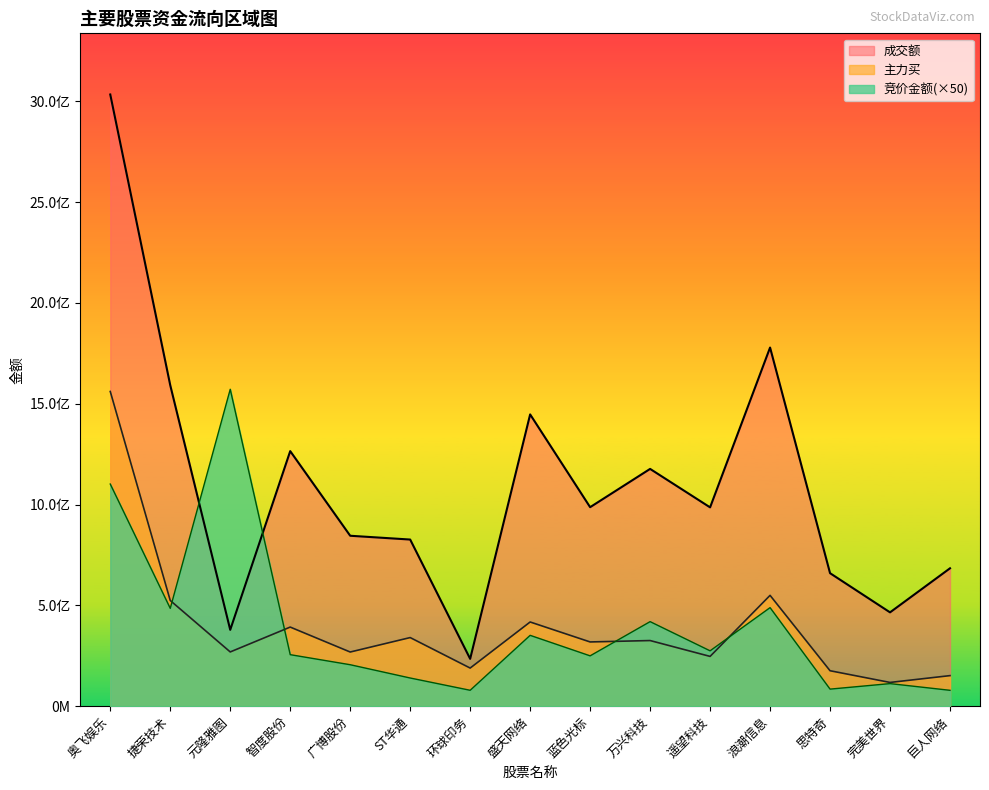

True or false: 成交额 has more than 1 interior local peaks.

True